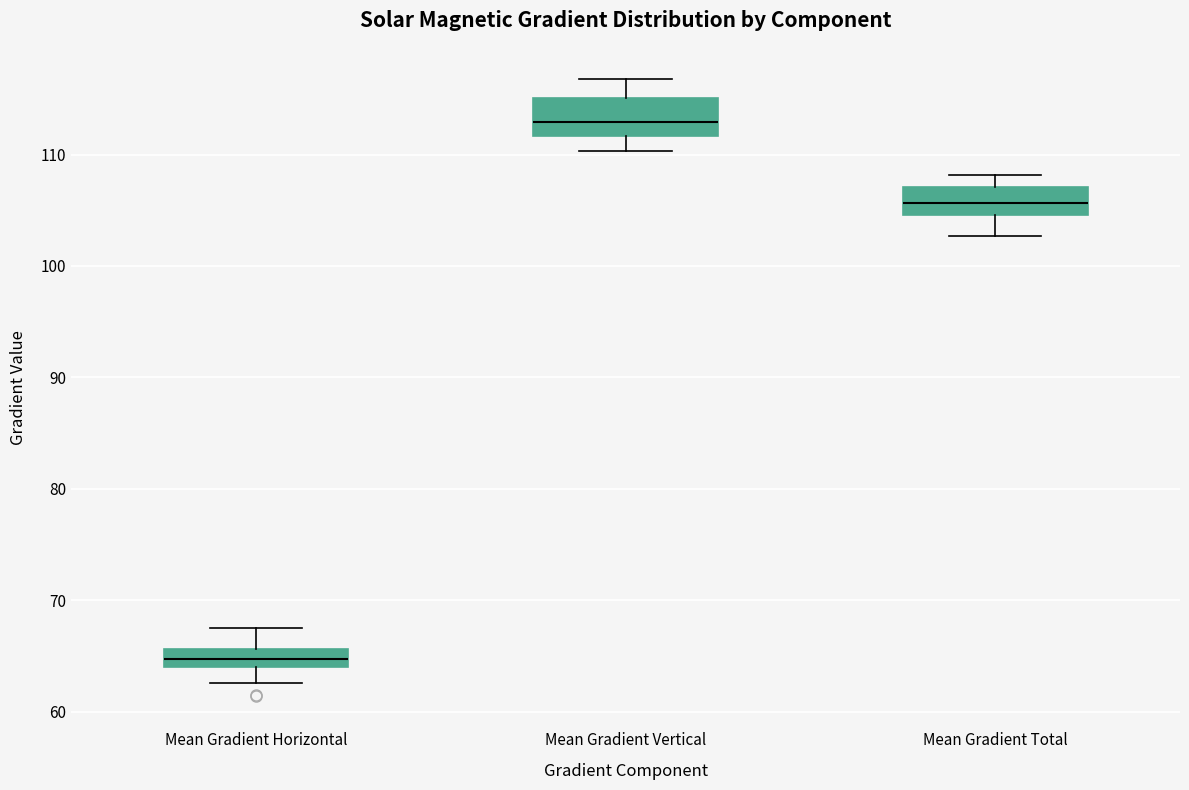

Reading left to right, transcribe this box plot: for each box, give where its median line is, the range the box spans, and where its two whiskers end, as read against the y-axis. The values are not printed on the chart, so give them approximately, as read against the axis.

Mean Gradient Horizontal: median 65, box 64 to 66, whiskers 63 to 68
Mean Gradient Vertical: median 113, box 112 to 115, whiskers 110 to 117
Mean Gradient Total: median 106, box 105 to 107, whiskers 103 to 108